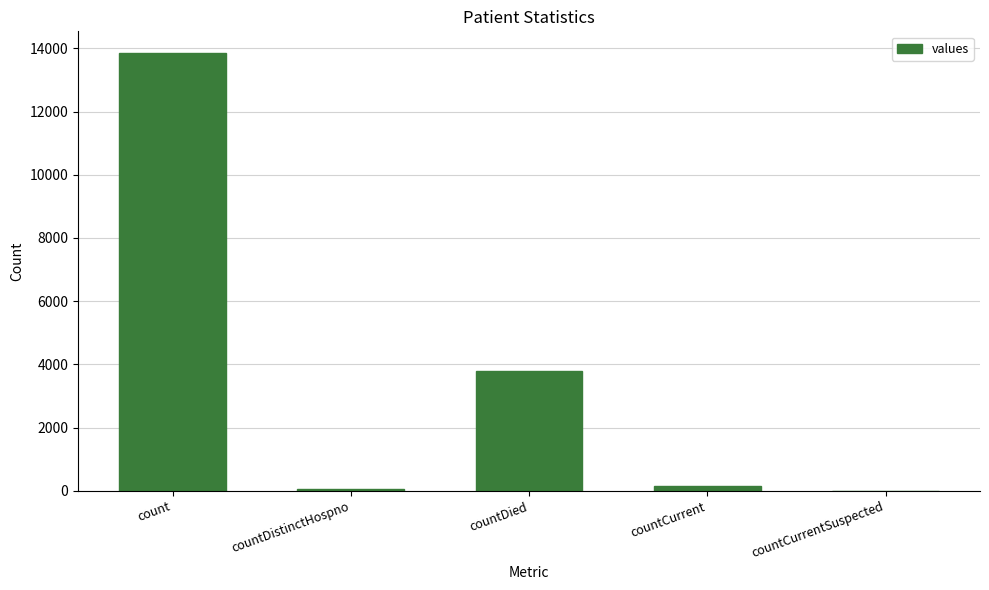

The value at countCurrentSuspected is -8137. True or false?

False